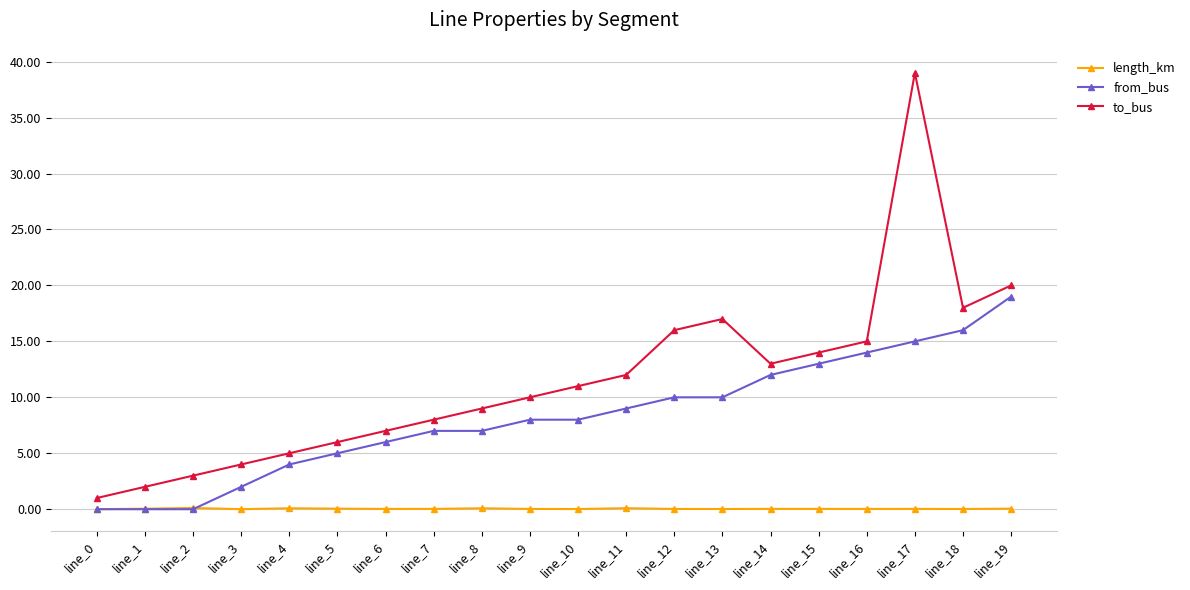

How many lines are shown in the chart?

3